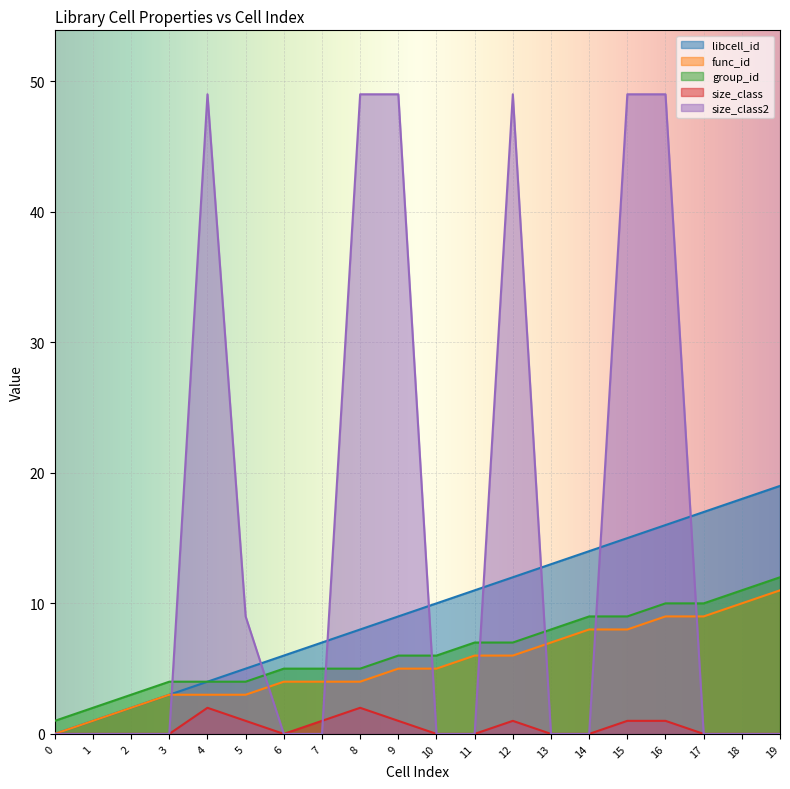

True or false: func_id and group_id intersect in this chart.

False